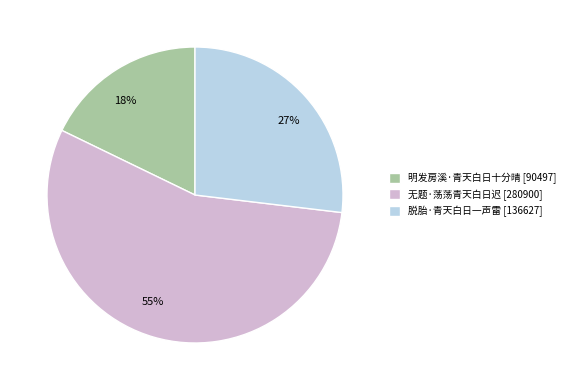

To the nearest percent, what is the combined percentage of 无题·荡荡青天白日迟 and 脱胎·青天白日一声雷?

82%